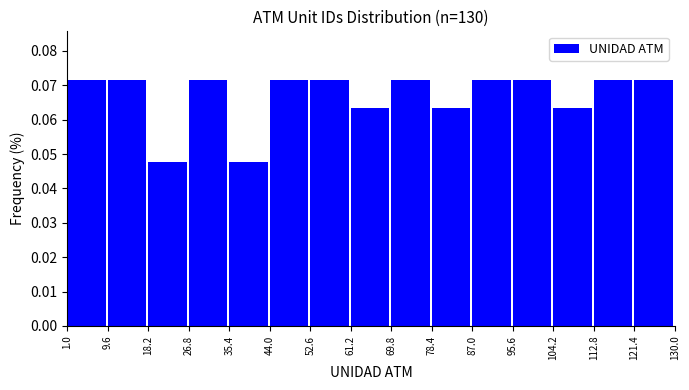

What is the height of the bar covering 112.8 to 121.4 on the x-axis? The values are not printed on the chart, so give them approximately, as read against the axis.

0.071